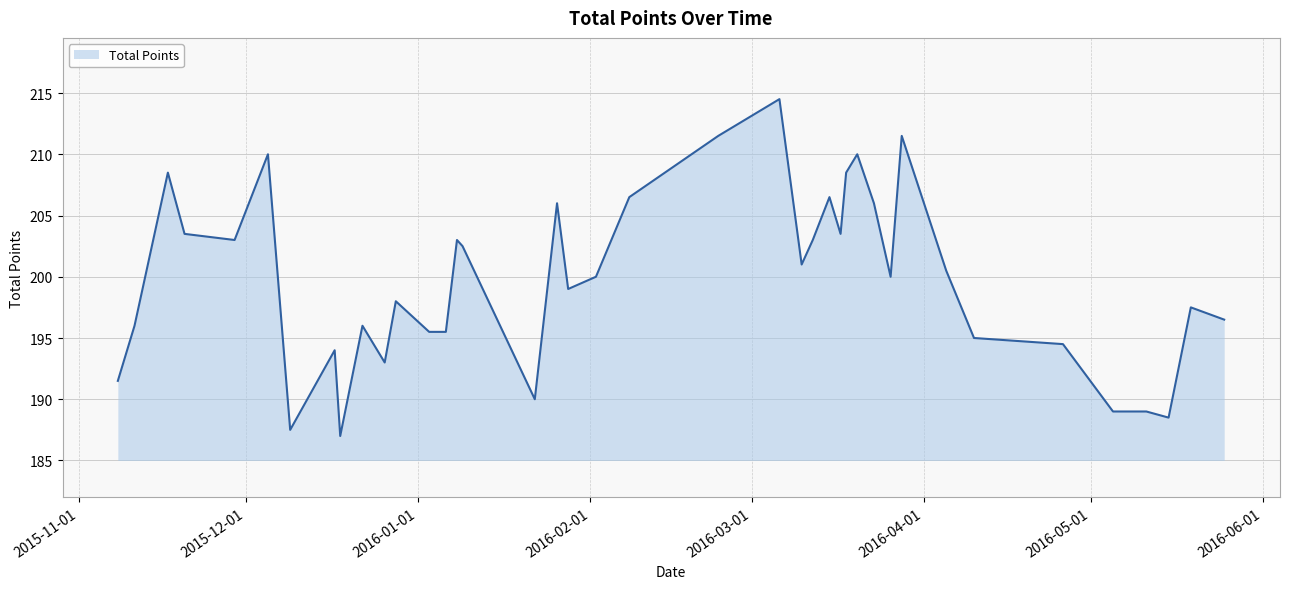

How many lines are shown in the chart?

1